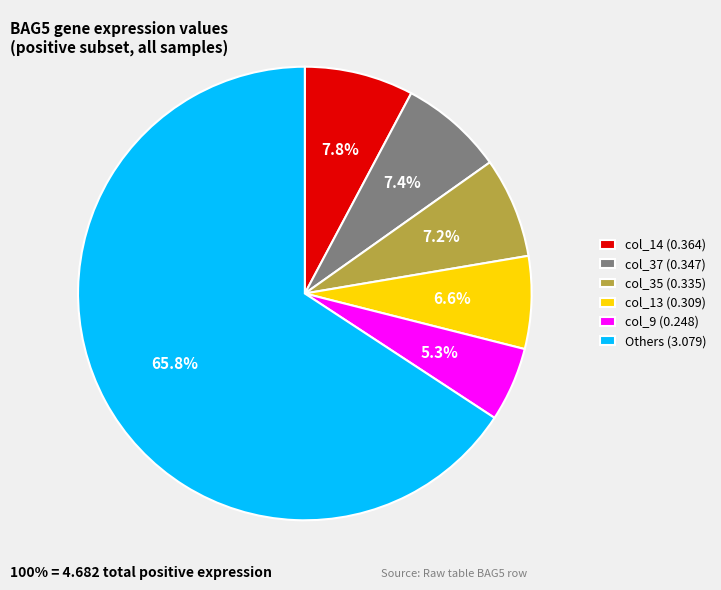

How much of the chart is everything except col_9 (0.248)?

94.7%